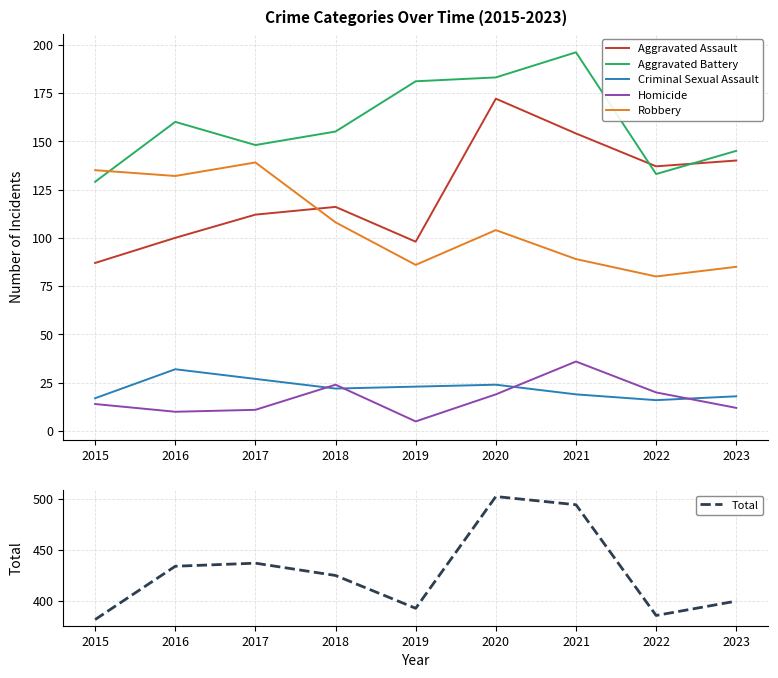

How many data points does each series have?

9